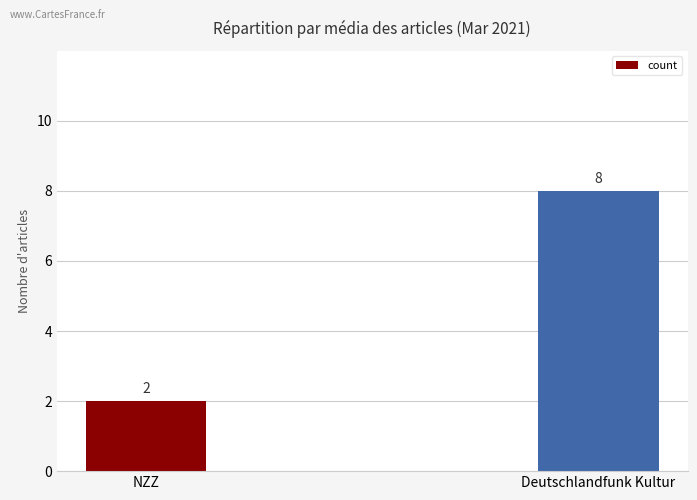

What is the average value?

5